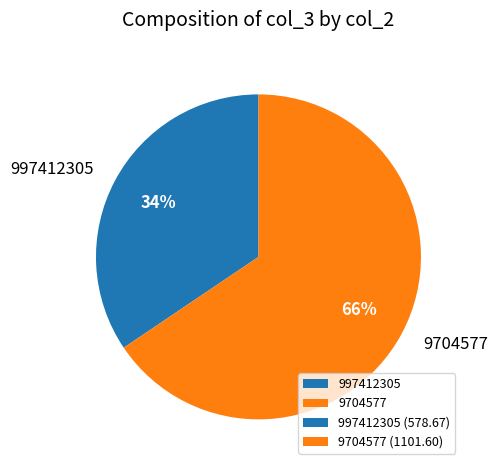

Is there a majority slice in this chart?

Yes